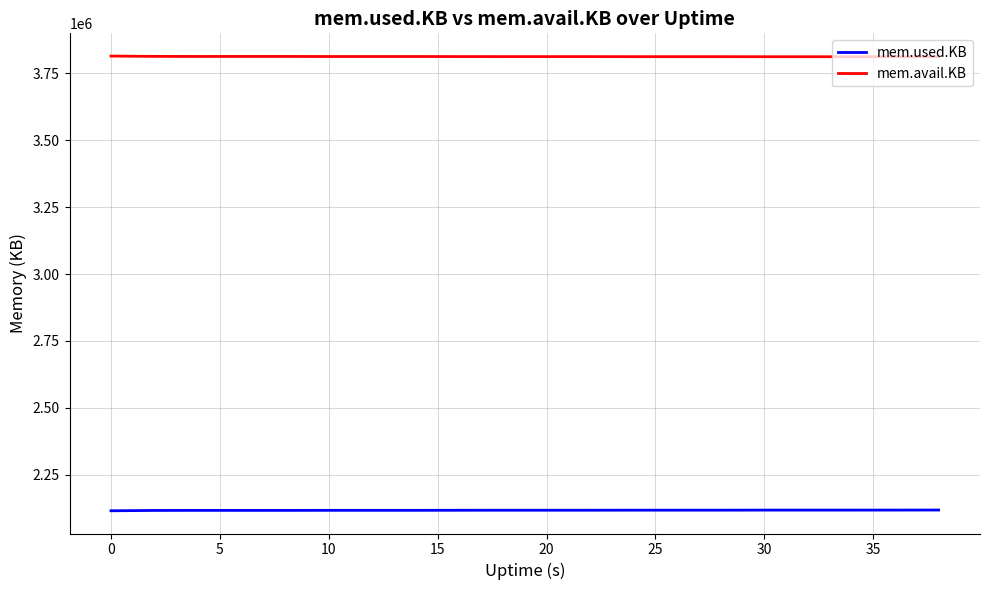

How many distinct data groups are displayed?

2